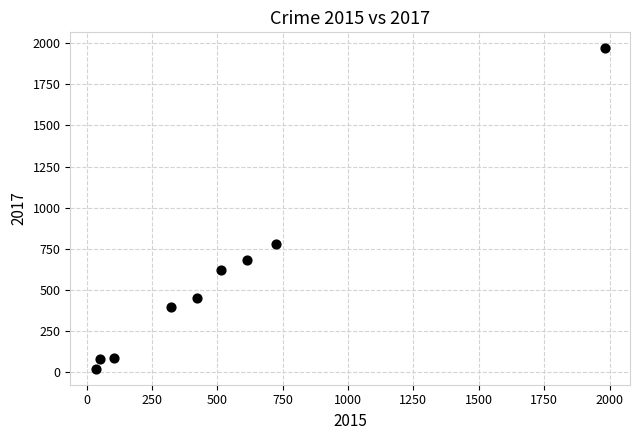

What is the range of Y values (max minus min)?

1945